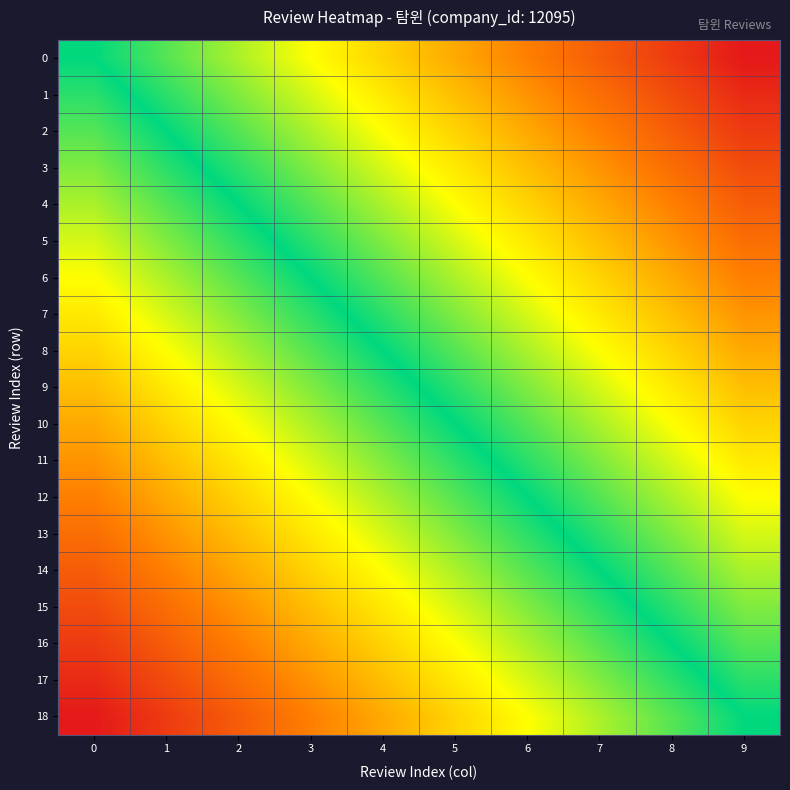

What is the maximum value shown in the chart?

1.0